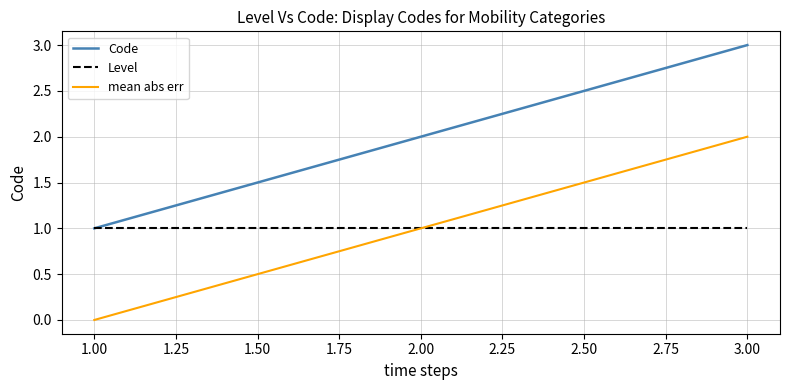

The mean abs err series shows 0 at 1.00. True or false?

True